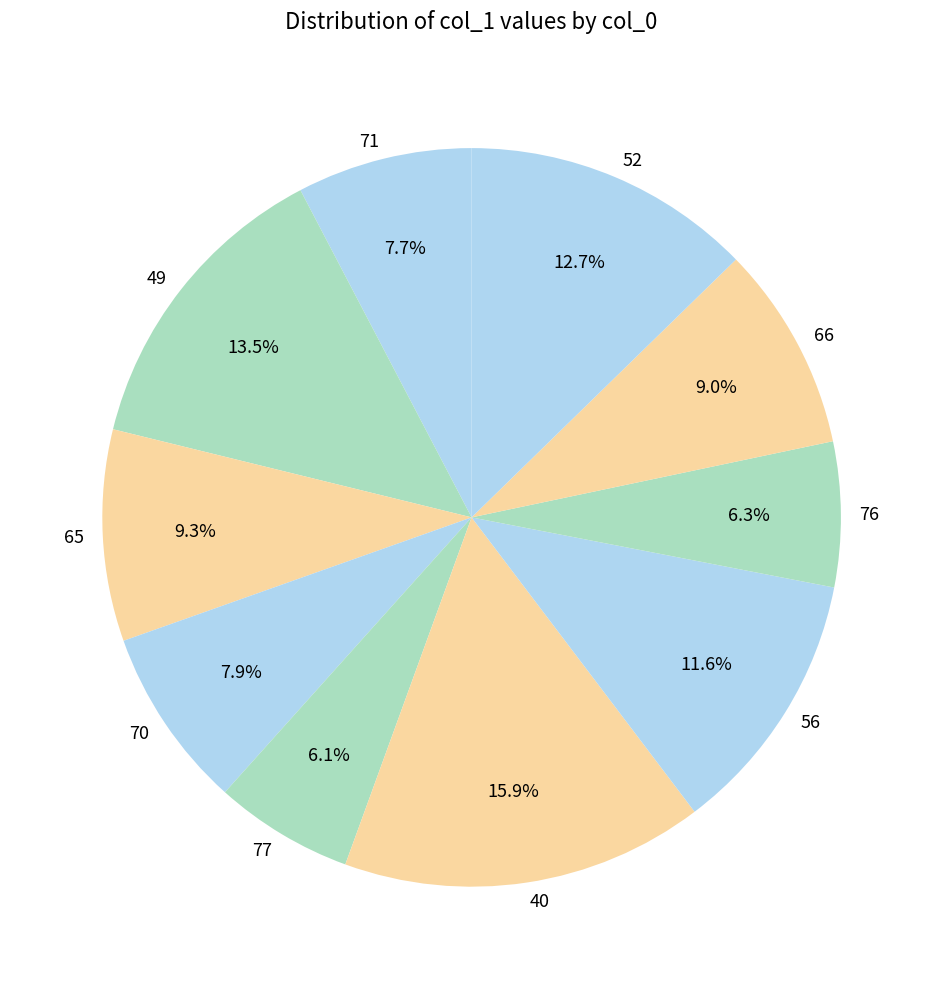

To the nearest percent, what is the combined percentage of 77 and 40?

22%